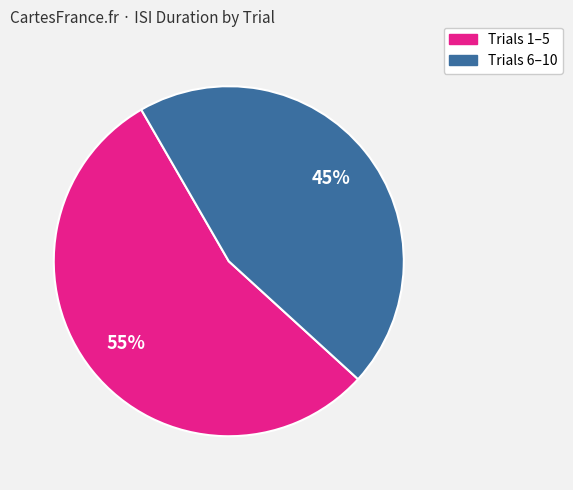

To the nearest percent, what is the difference between the largest and smallest slice percentages?

10%